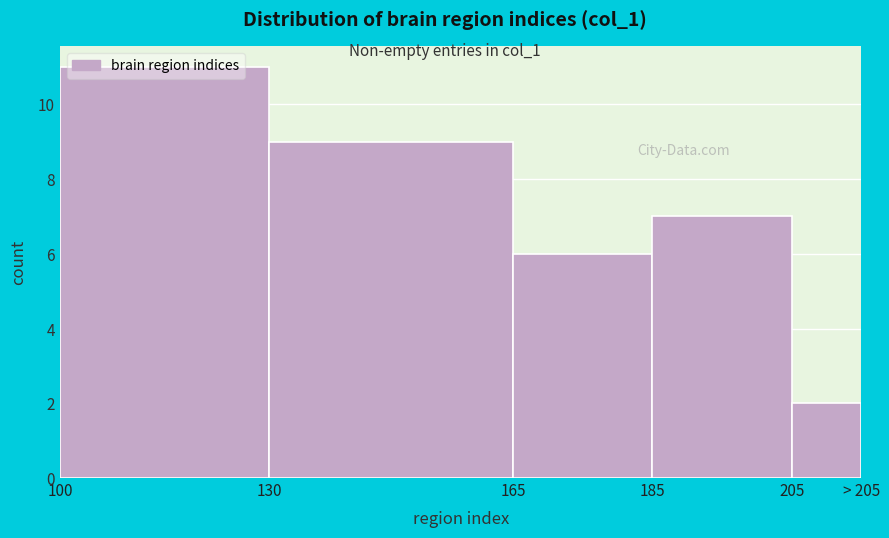

What is the difference between the second highest and minimum values?

7